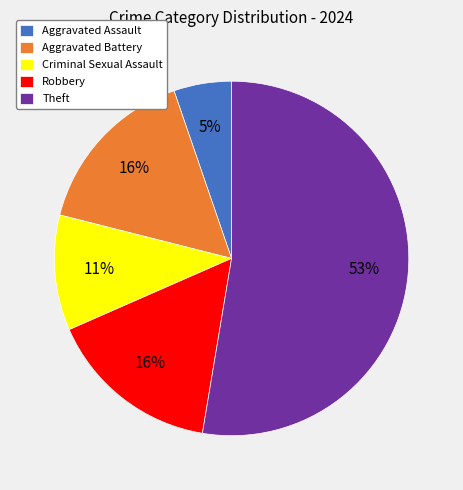

What is the ratio of the value at Robbery to the value at Criminal Sexual Assault?

1.5